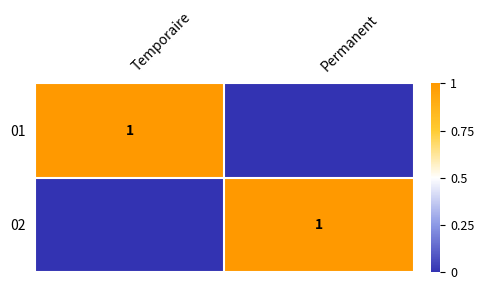

Is it true that 01 equals 1 at Temporaire?

True